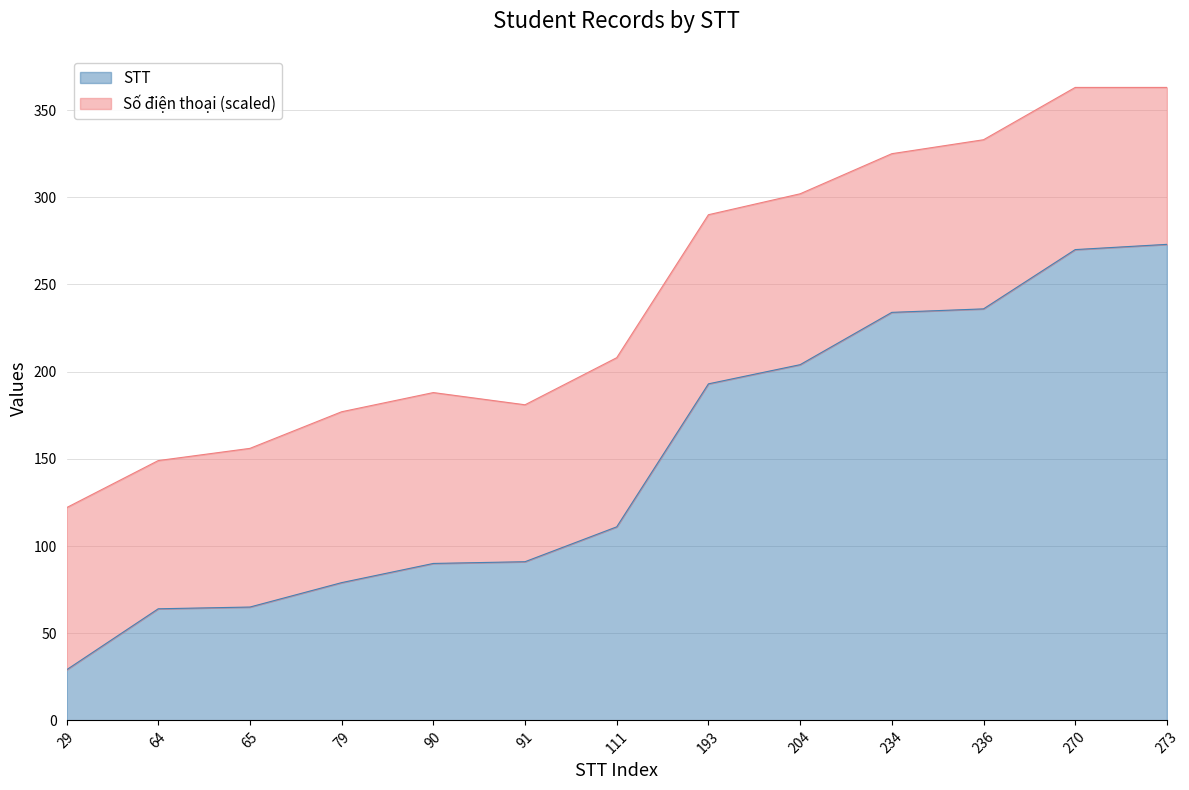

Which category has the lowest value in the STT series?

29